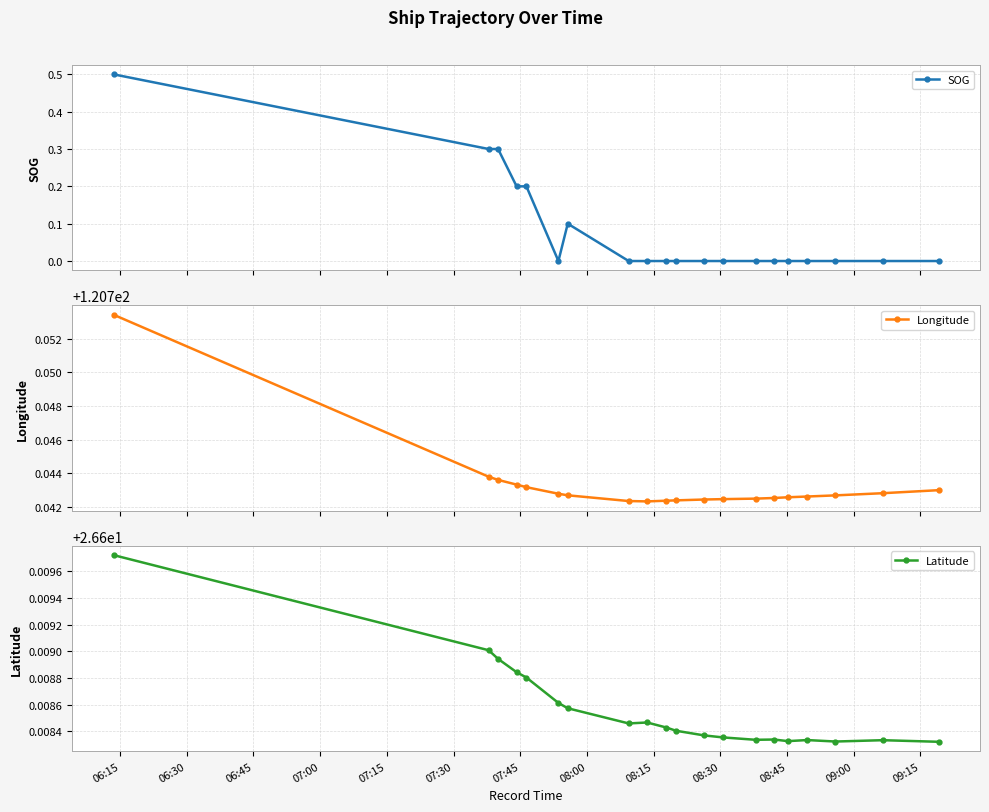

True or false: Latitude and Longitude intersect in this chart.

False